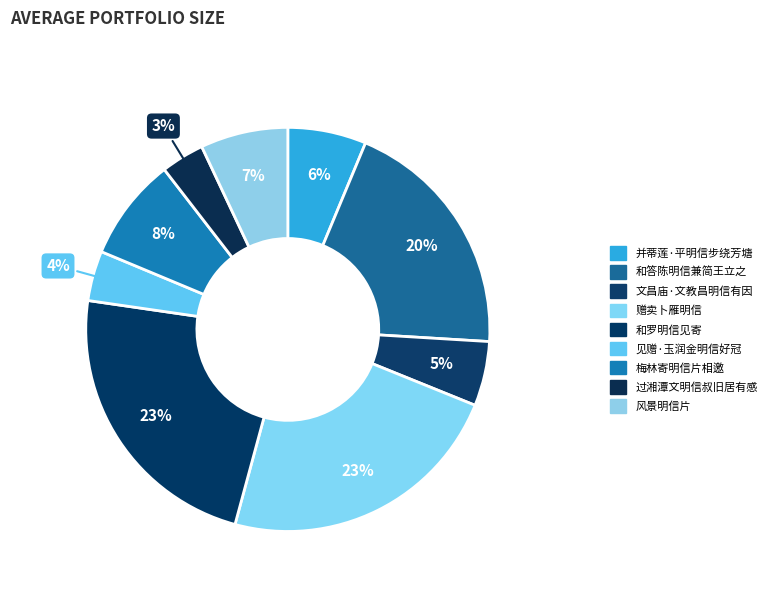

Is there any slice that represents more than half of the pie?

No